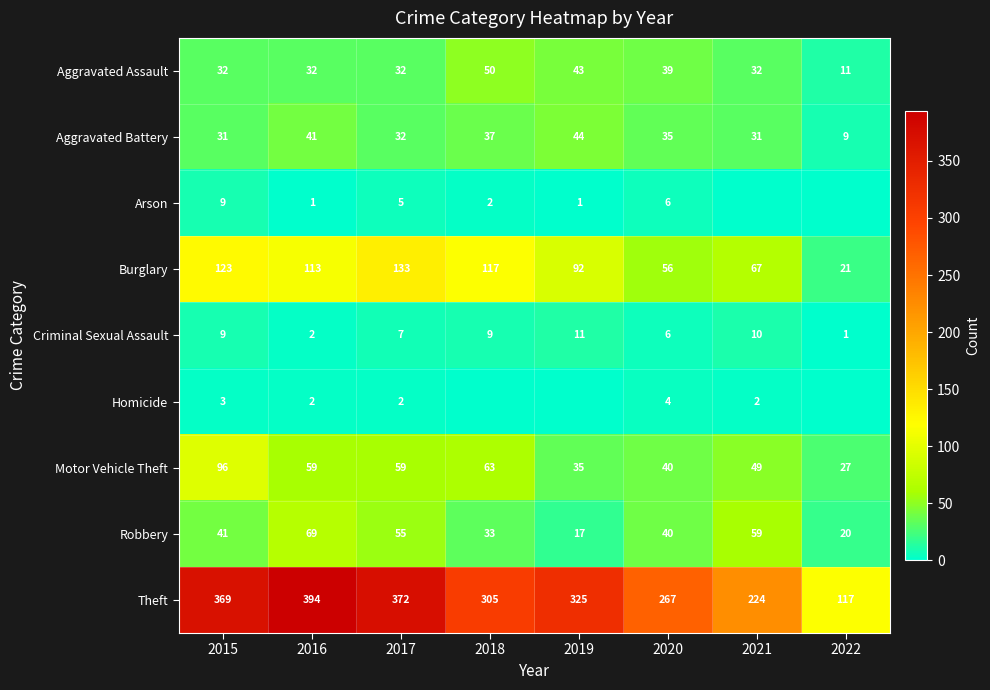

Read the Theft value at 2017.

372